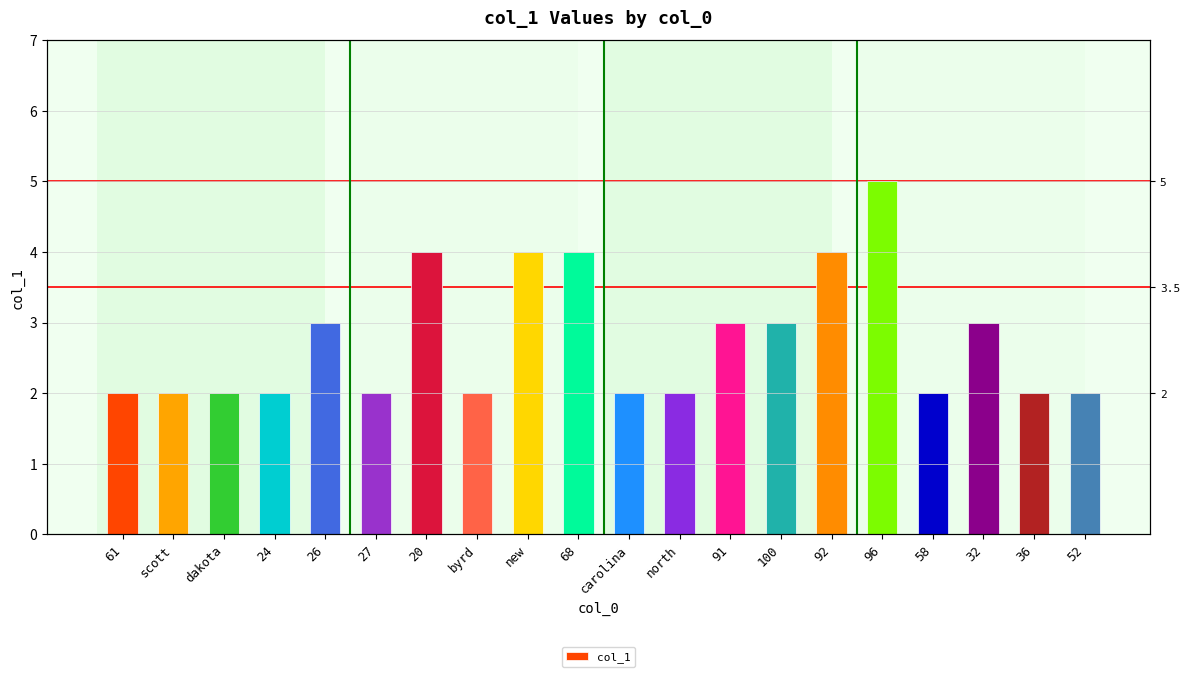

List the labels in order of value, largest first.

96, 20, new, 68, 92, 26, 91, 100, 32, 61, scott, dakota, 24, 27, byrd, carolina, north, 58, 36, 52